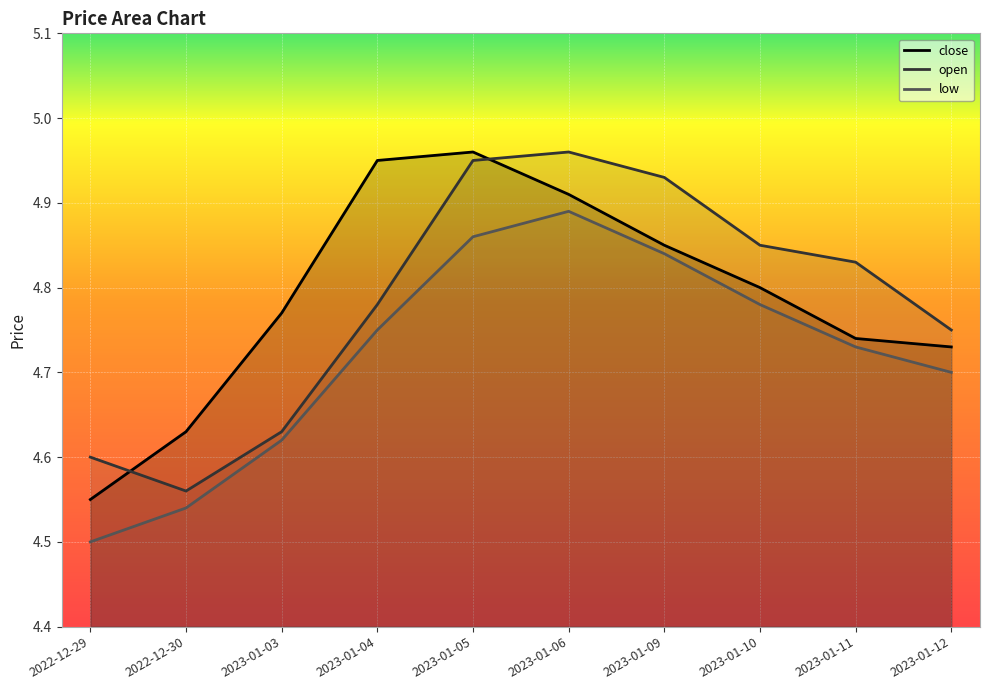

What position from the left is 2023-01-10?

8